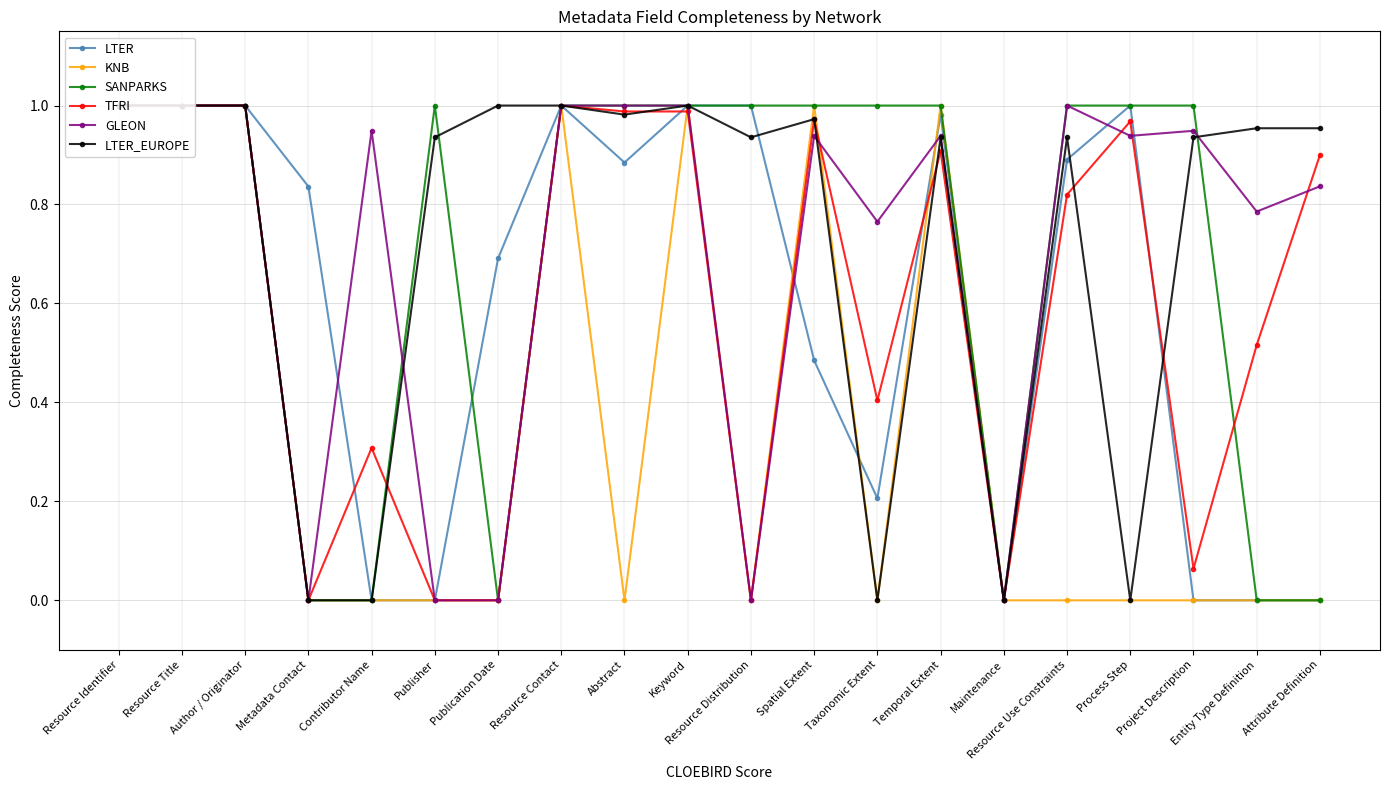

Which series changed the most between Publisher and Process Step?

LTER